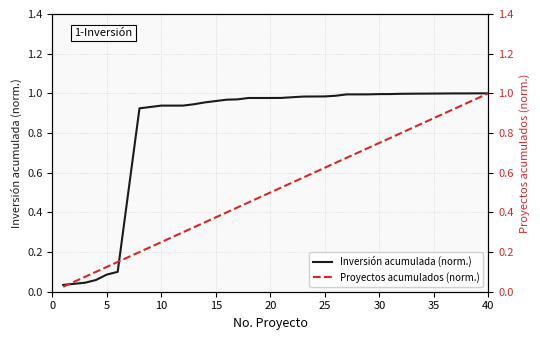

The value of Inversión acumulada (norm.) at 30 is 1.0. True or false?

True